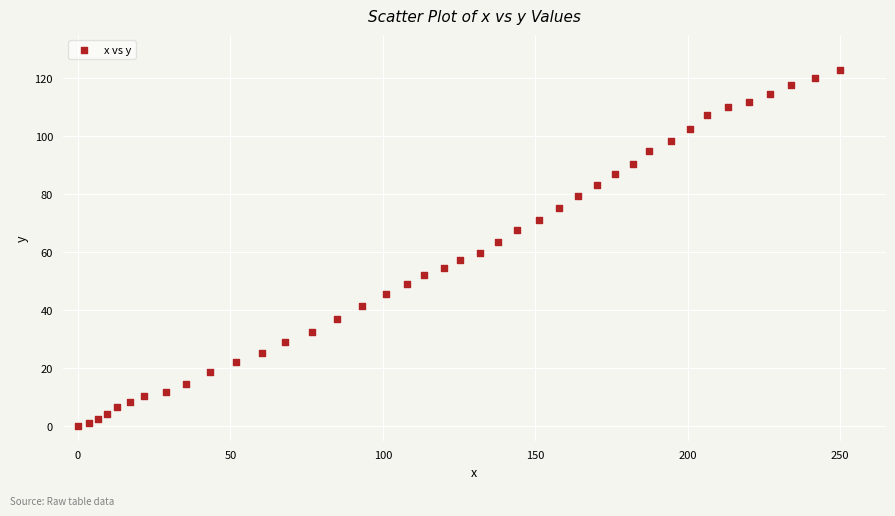

What is the range of Y values (max minus min)?

122.9